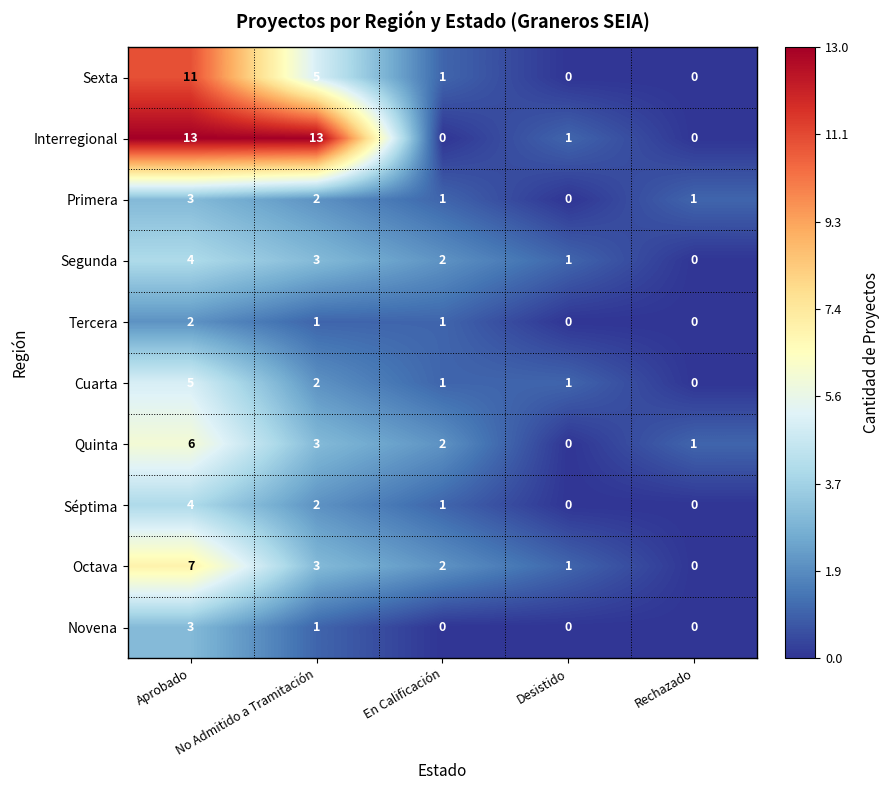

Which series has the largest range (max minus min)?

Interregional